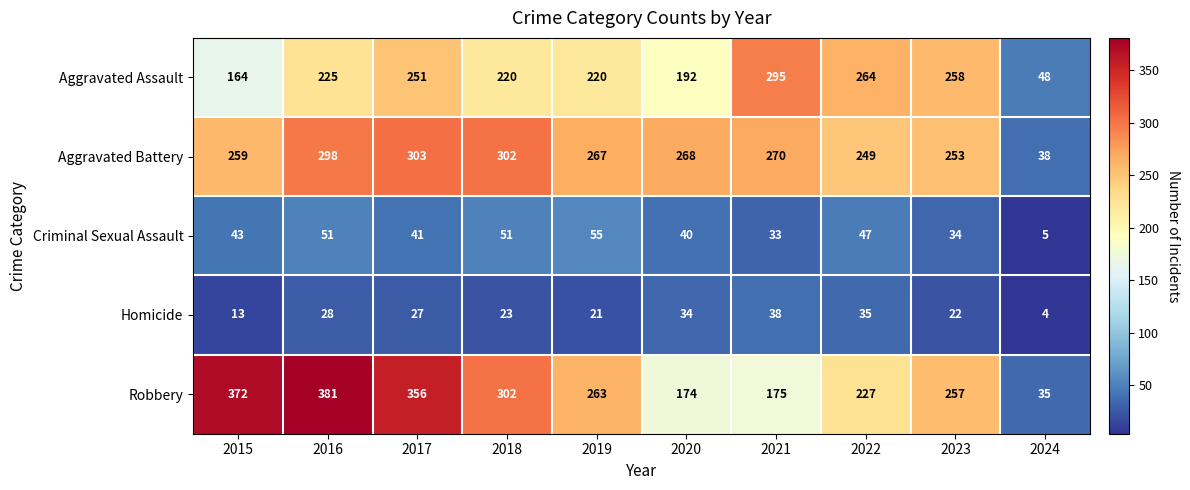

List the series in order of their peak value, highest first.

Robbery, Aggravated Battery, Aggravated Assault, Criminal Sexual Assault, Homicide